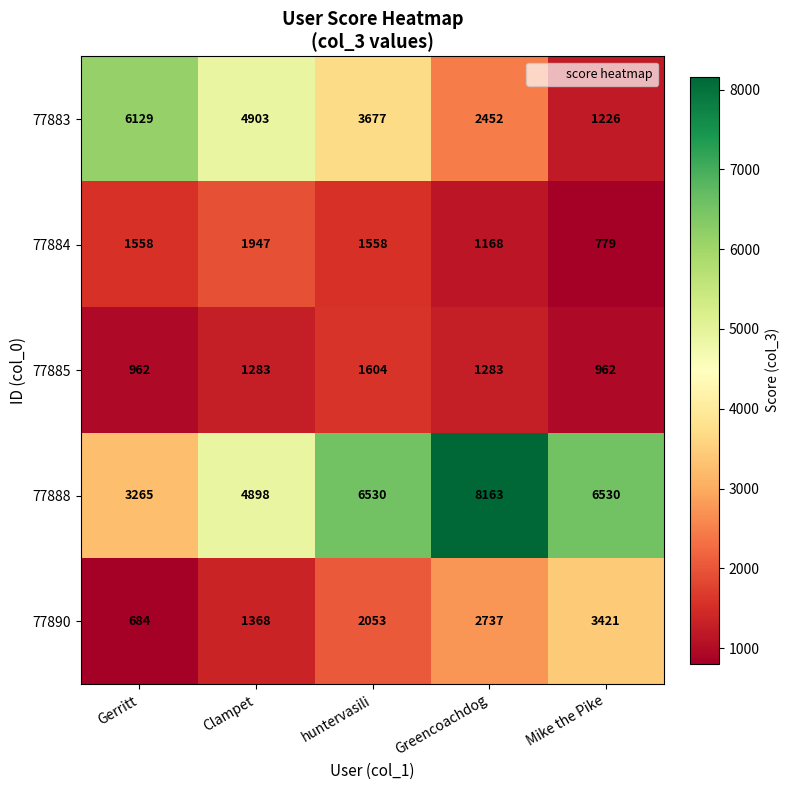

Is it true that 77885 equals 1283 at Greencoachdog?

True